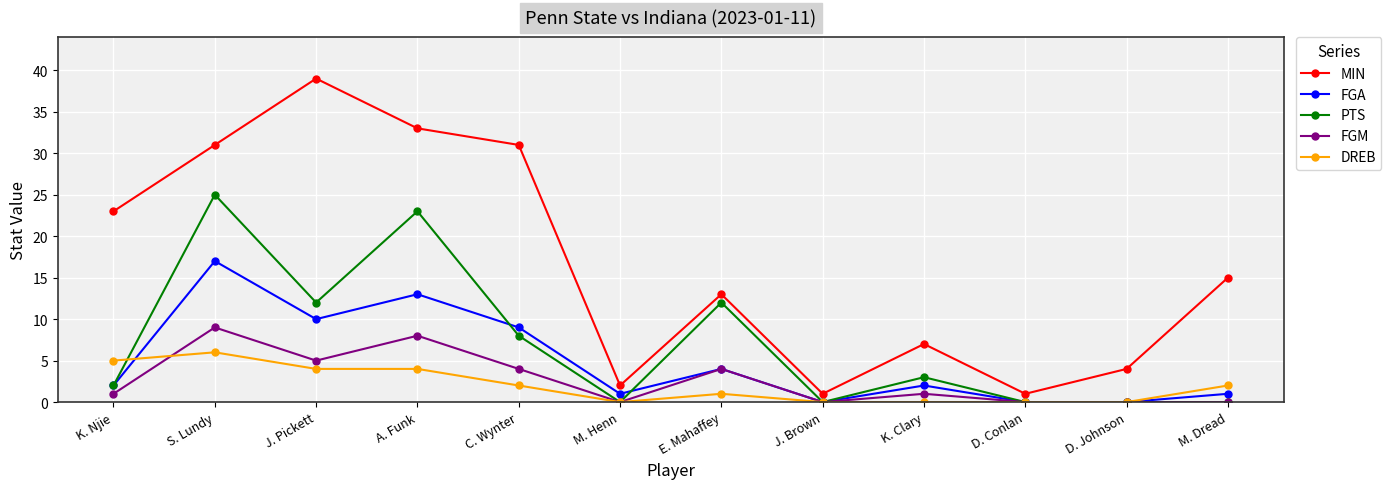

Does the chart display data point markers on the line(s)?

Yes